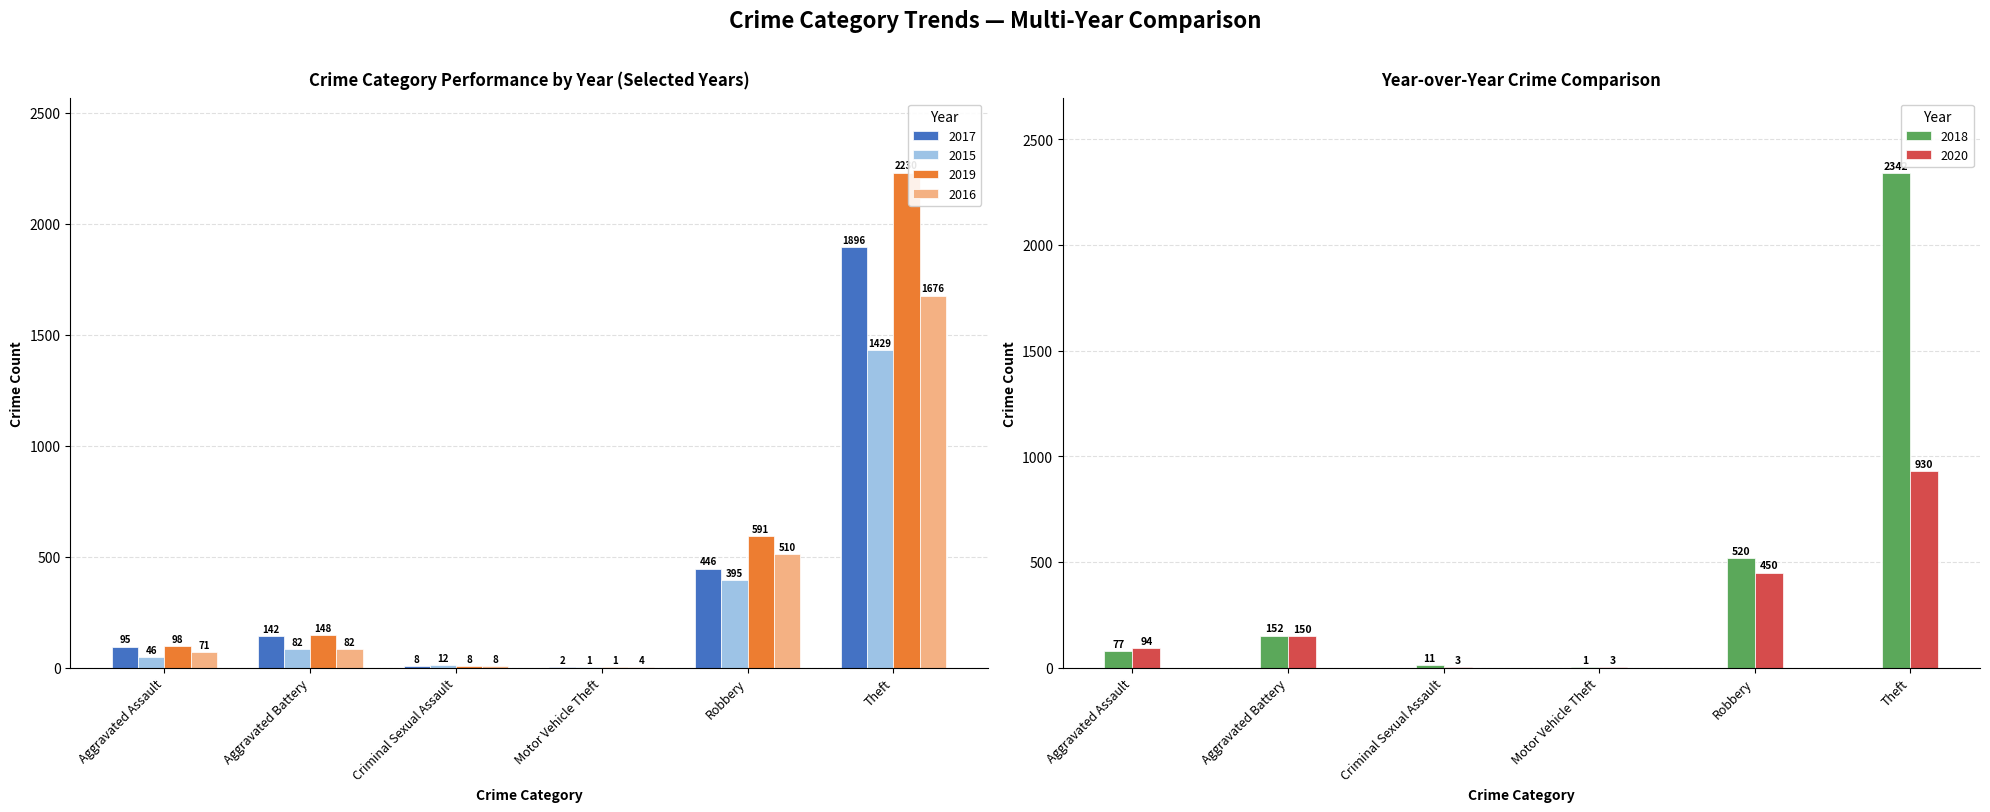

What position from the right is Motor Vehicle Theft?

3